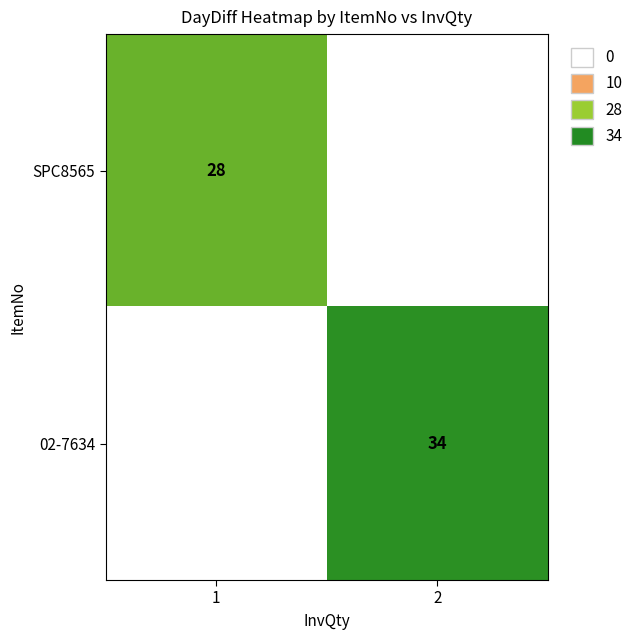

The 02-7634 series shows 34 at 2. True or false?

True